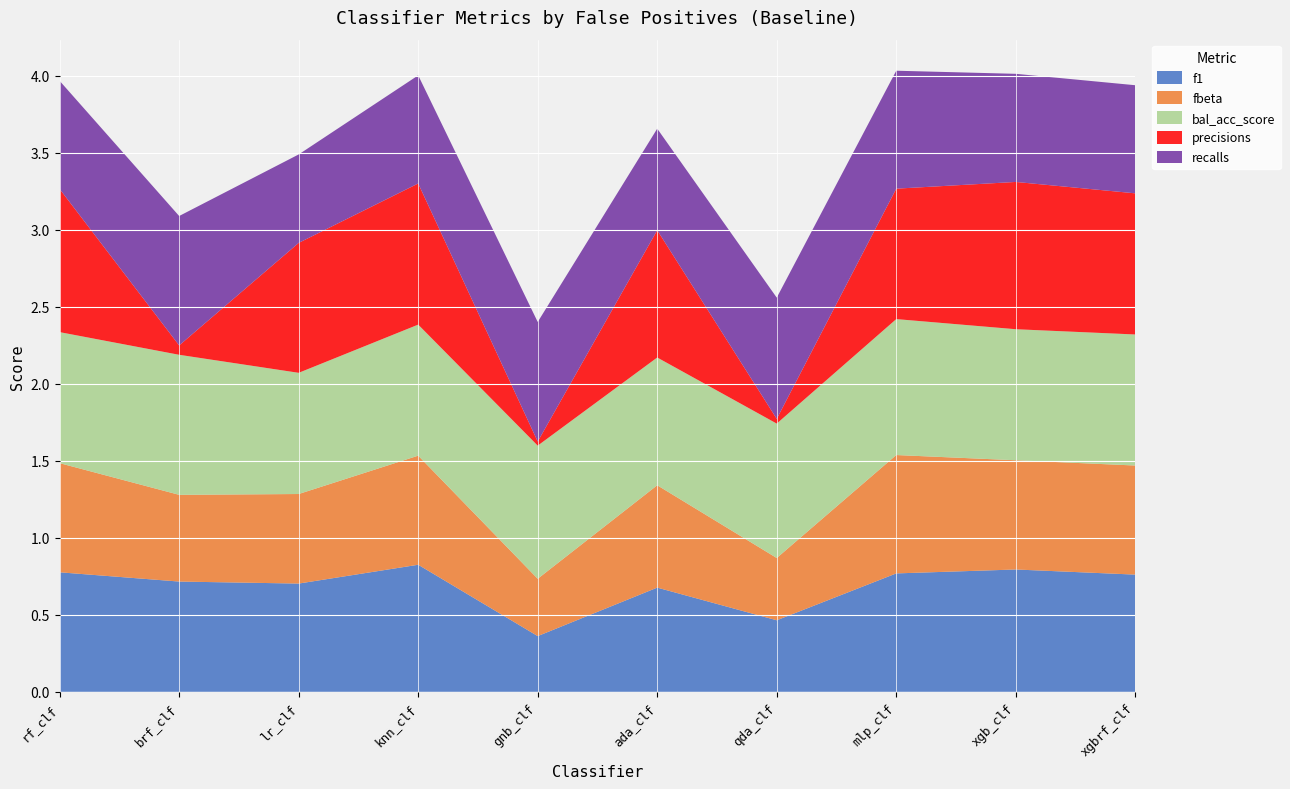

Reading left to right, extract all data points from this chart.

f1: rf_clf=0.8	brf_clf=0.7	lr_clf=0.7	knn_clf=0.8	gnb_clf=0.4	ada_clf=0.7	qda_clf=0.5	mlp_clf=0.8	xgb_clf=0.8	xgbrf_clf=0.8
fbeta: rf_clf=0.7	brf_clf=0.6	lr_clf=0.6	knn_clf=0.7	gnb_clf=0.4	ada_clf=0.7	qda_clf=0.4	mlp_clf=0.8	xgb_clf=0.7	xgbrf_clf=0.7
bal_acc_score: rf_clf=0.9	brf_clf=0.9	lr_clf=0.8	knn_clf=0.9	gnb_clf=0.9	ada_clf=0.8	qda_clf=0.9	mlp_clf=0.9	xgb_clf=0.9	xgbrf_clf=0.9
precisions: rf_clf=0.9	brf_clf=0.1	lr_clf=0.8	knn_clf=0.9	gnb_clf=0.0	ada_clf=0.8	qda_clf=0.0	mlp_clf=0.8	xgb_clf=1.0	xgbrf_clf=0.9
recalls: rf_clf=0.7	brf_clf=0.8	lr_clf=0.6	knn_clf=0.7	gnb_clf=0.8	ada_clf=0.7	qda_clf=0.8	mlp_clf=0.8	xgb_clf=0.7	xgbrf_clf=0.7